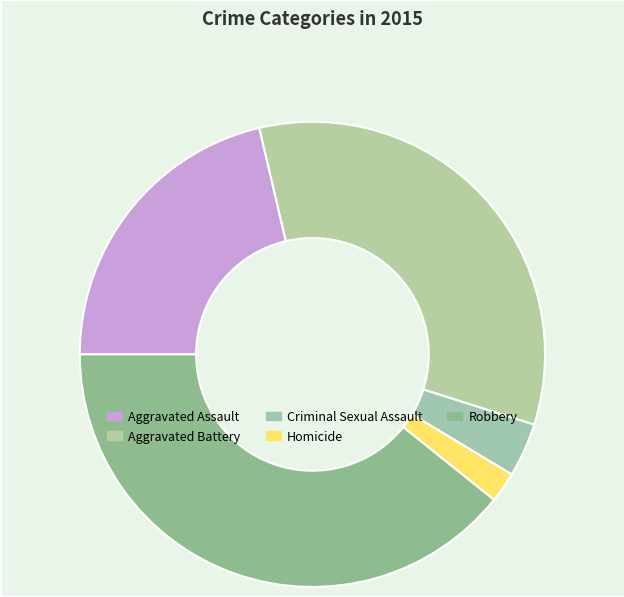

How many slices are in this pie chart?

5